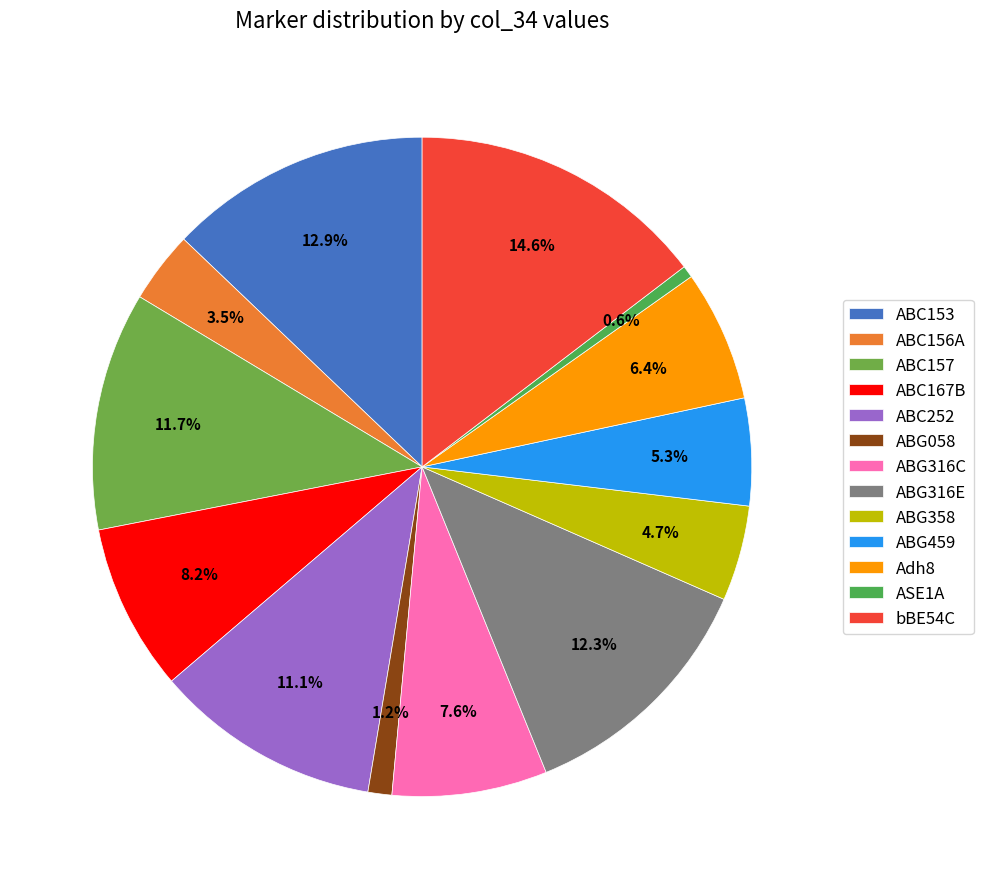

To the nearest percent, what portion does ABC167B represent?

8%